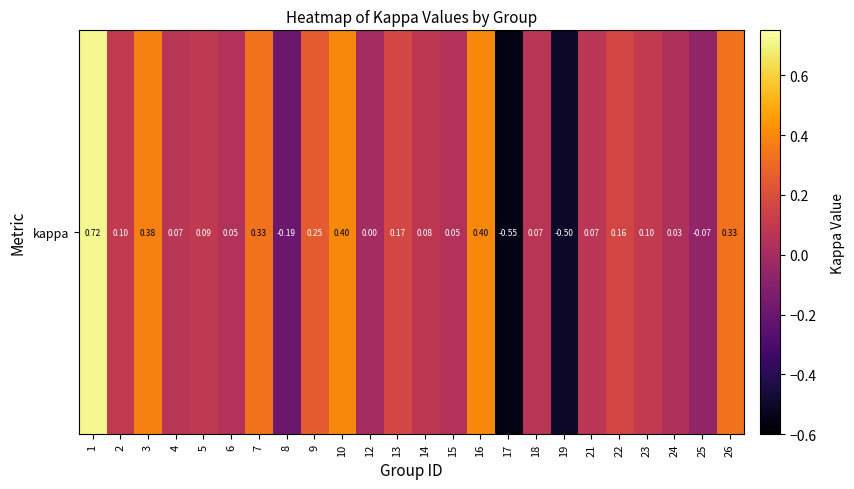

List the labels in order of value, smallest first.

17, 19, 8, 25, 12, 24, 15, 6, 18, 4, 21, 14, 5, 23, 2, 22, 13, 9, 7, 26, 3, 10, 16, 1